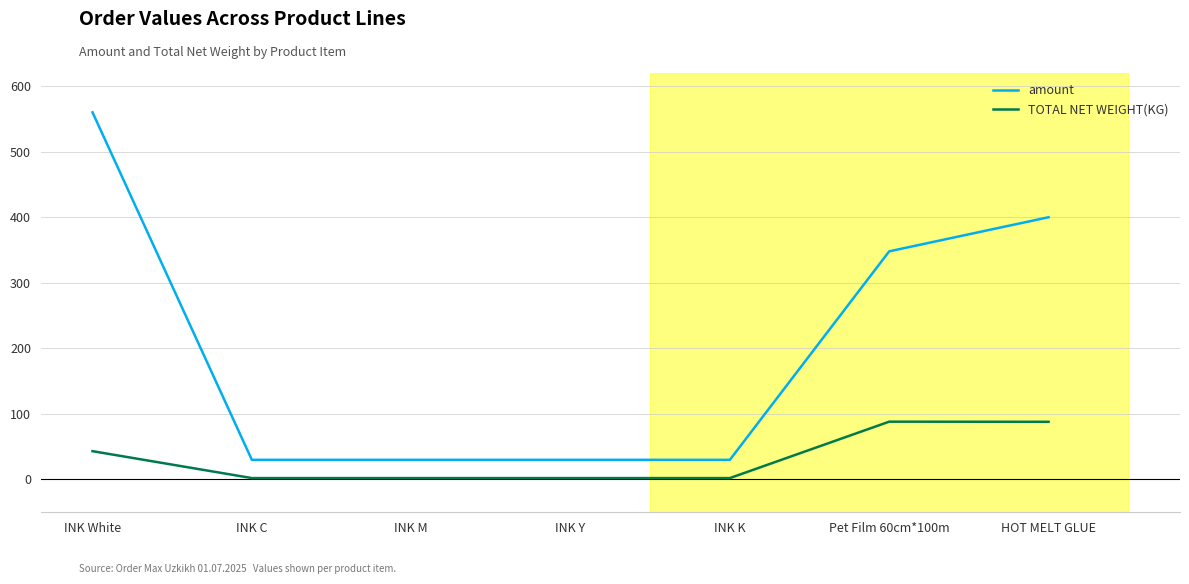

True or false: amount and TOTAL NET WEIGHT(KG) intersect in this chart.

False